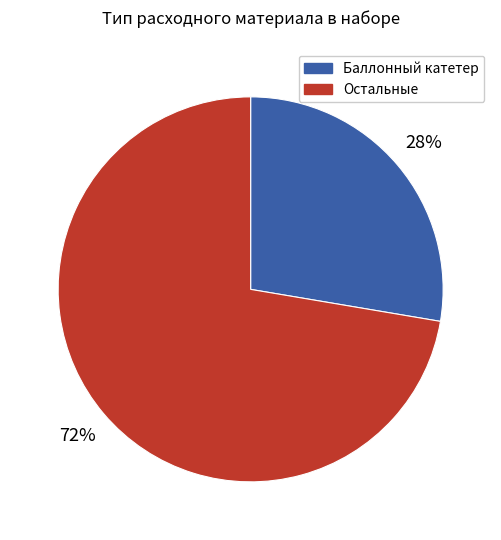

Is there any slice that represents more than half of the pie?

Yes